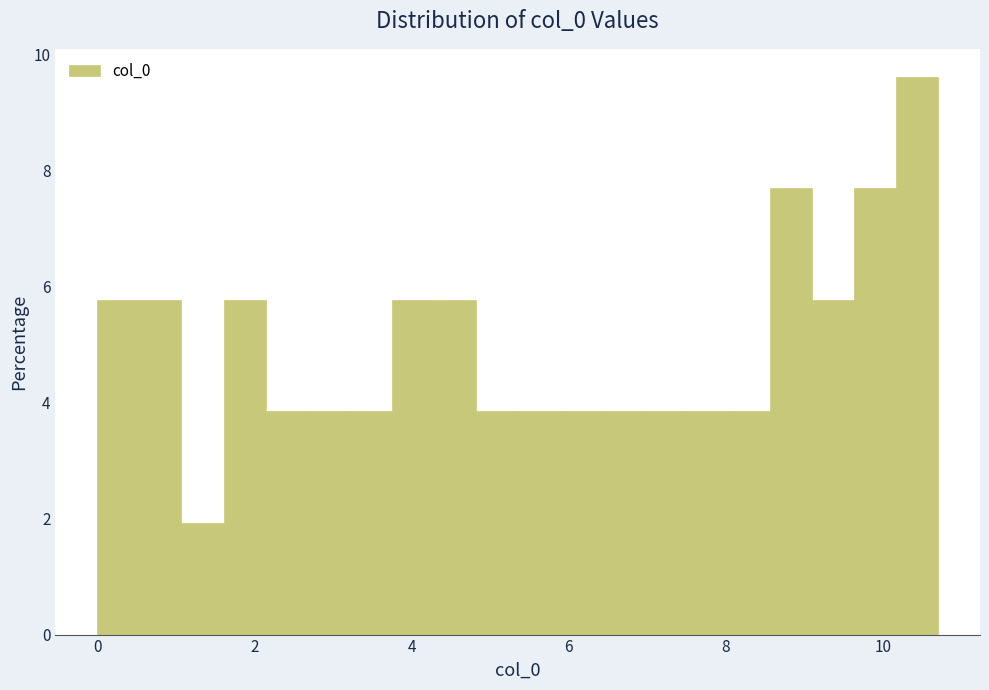

Read against the x-axis, roughly where is the centre of the tallest bar?

10.4